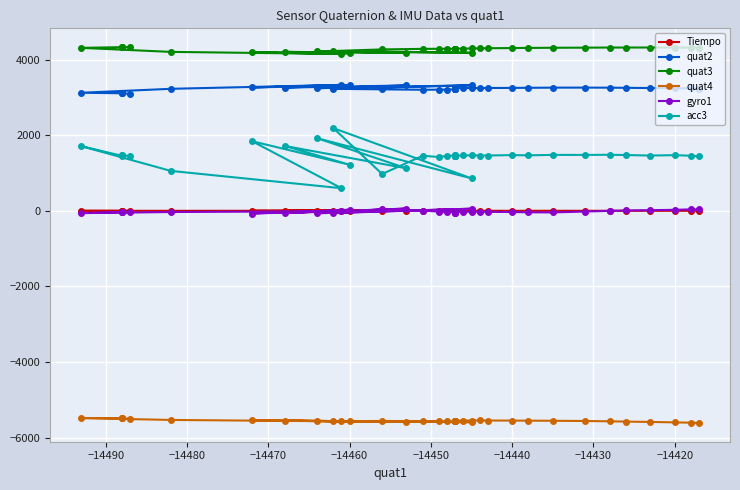

Is this an area chart (filled region under the line)?

No